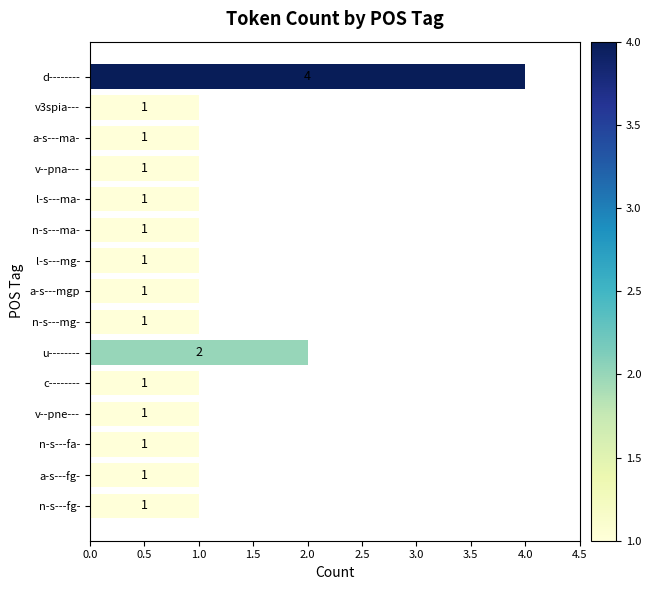

What is the maximum value shown in the chart?

4